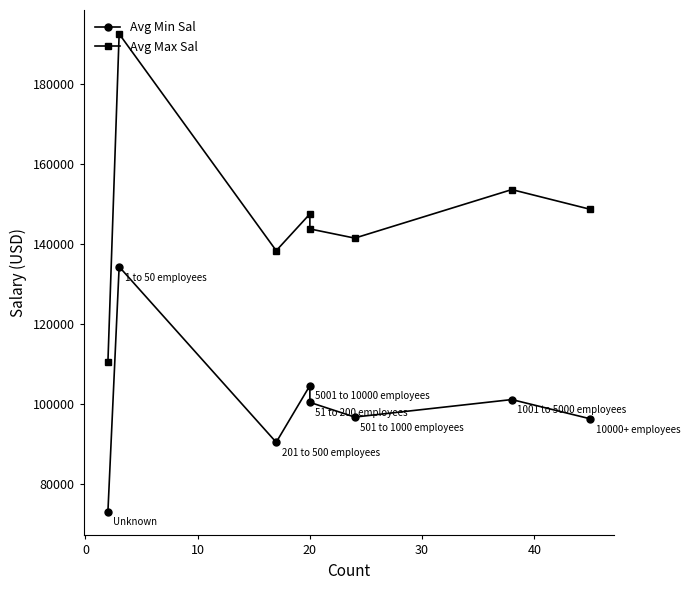

What is the difference between the maximum and minimum values in the Avg Min Sal series?

61333.3